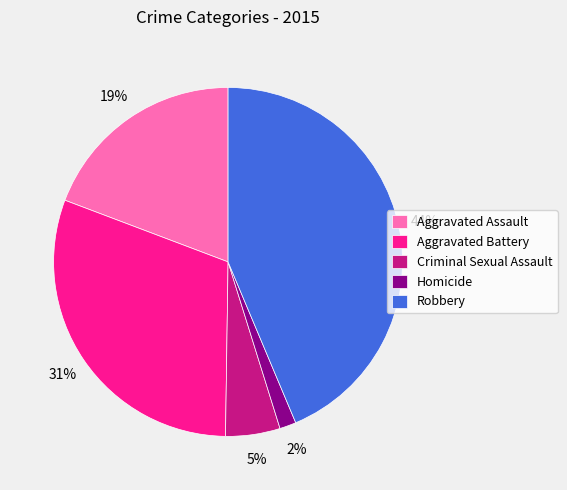

What is the smallest slice in the pie chart?

Homicide